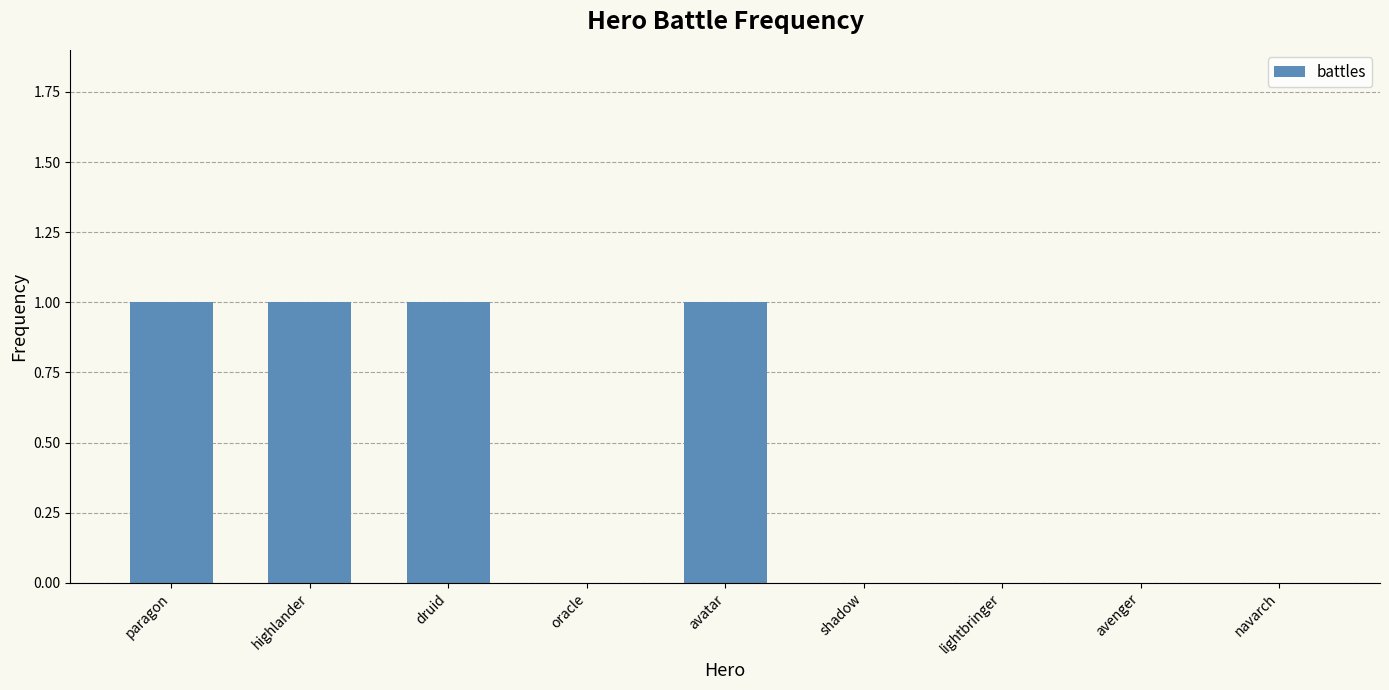

The chart shows a value of 1 at oracle. True or false?

False